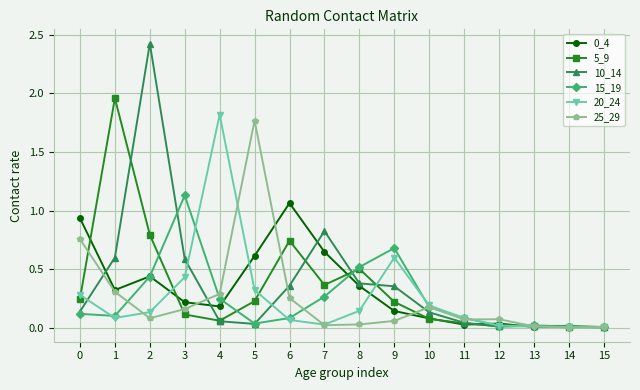

Which series has the widest spread of values?

10_14